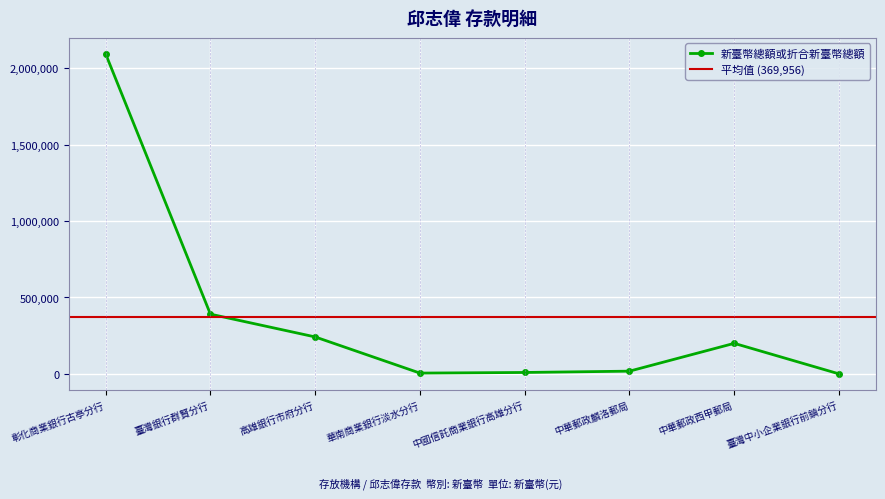

How many points are lower than both their immediate neighbors (excluding endpoints)?

1